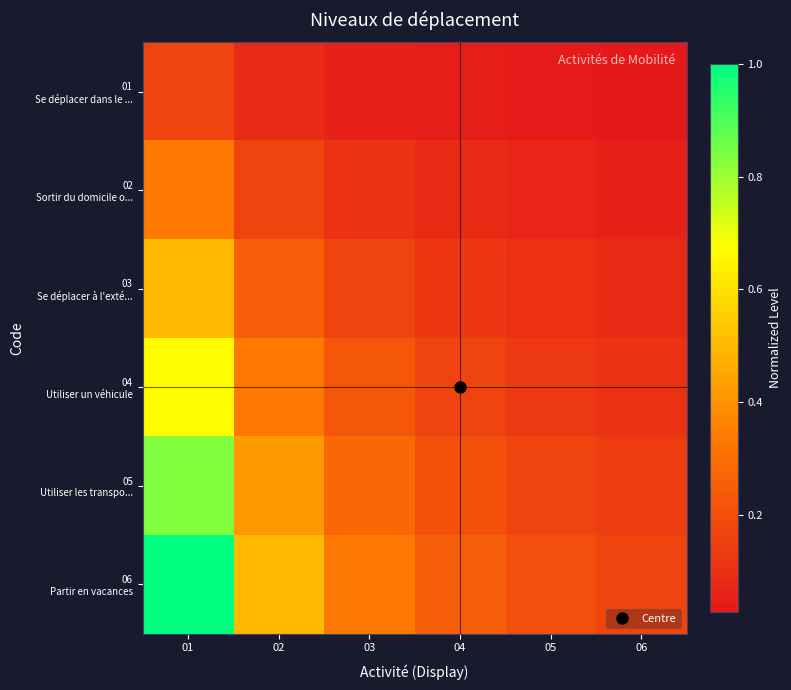

At which category is the sum across all series the highest?

01